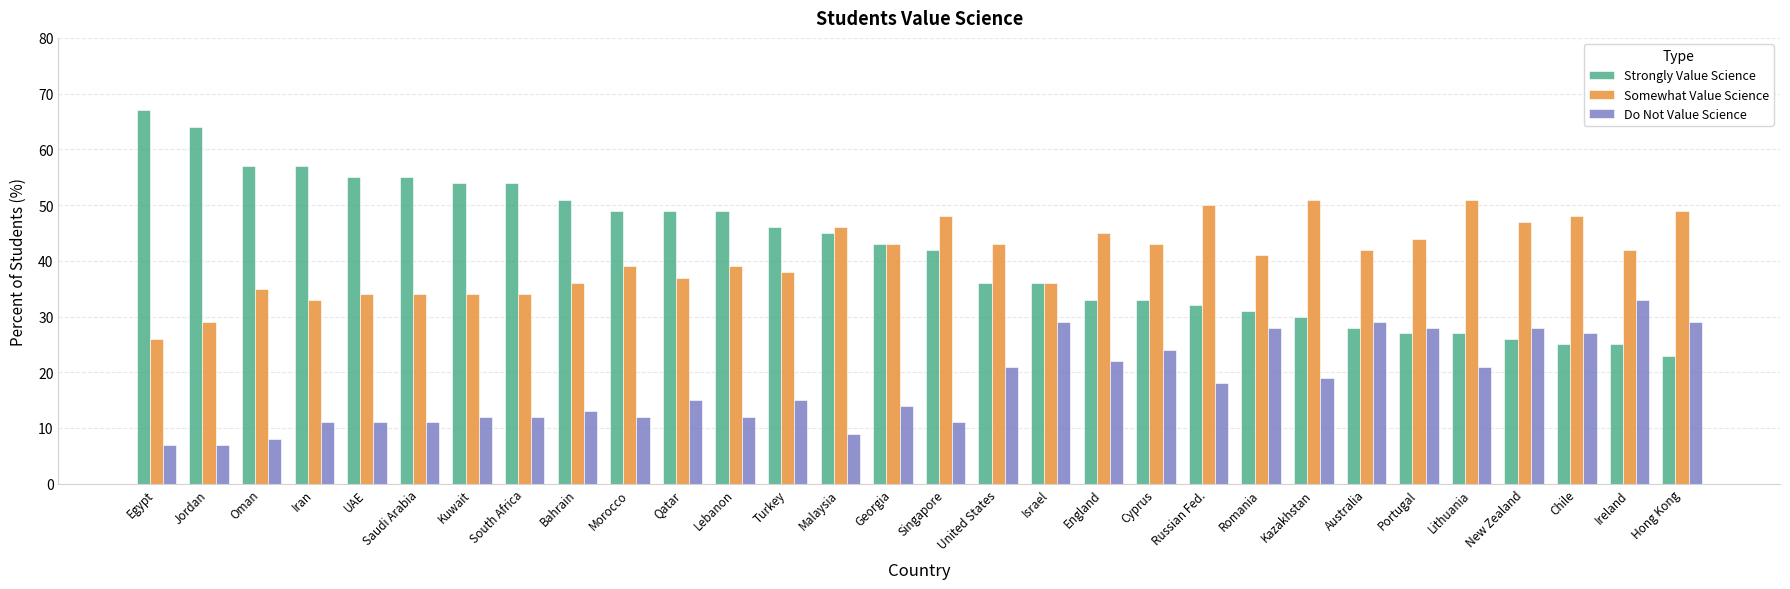

What are all the series names shown in the legend?

Strongly Value Science, Somewhat Value Science, Do Not Value Science